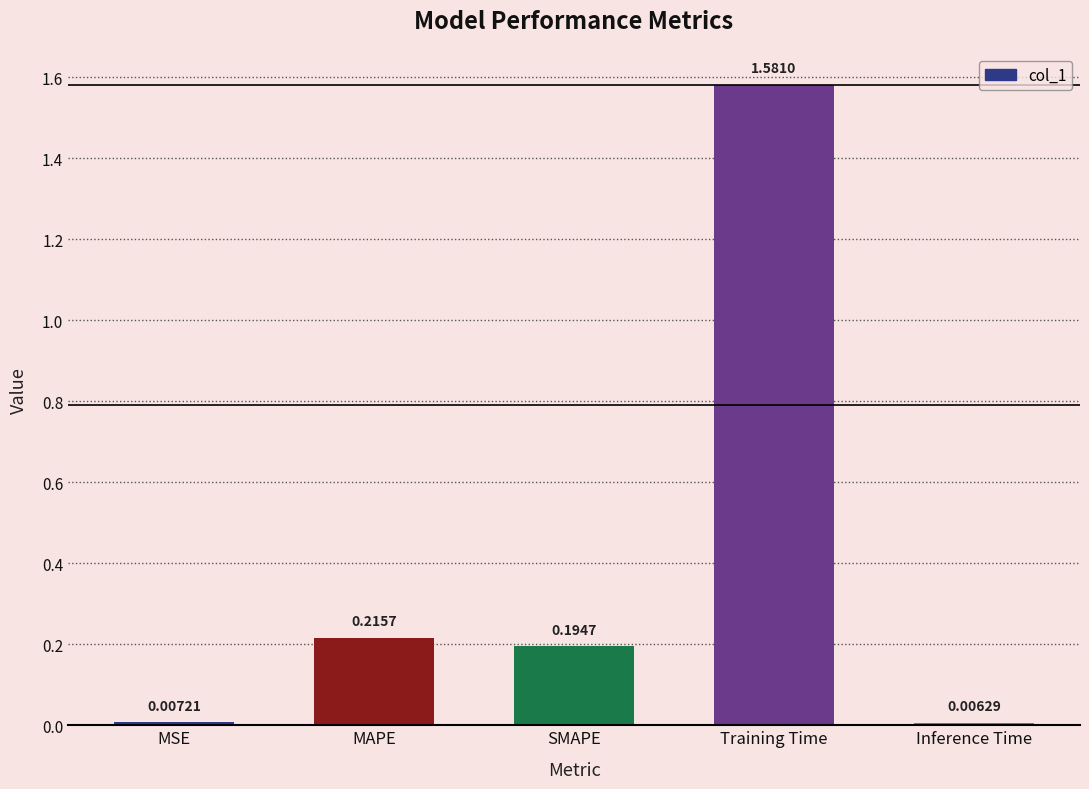

What position from the left is Inference Time?

5